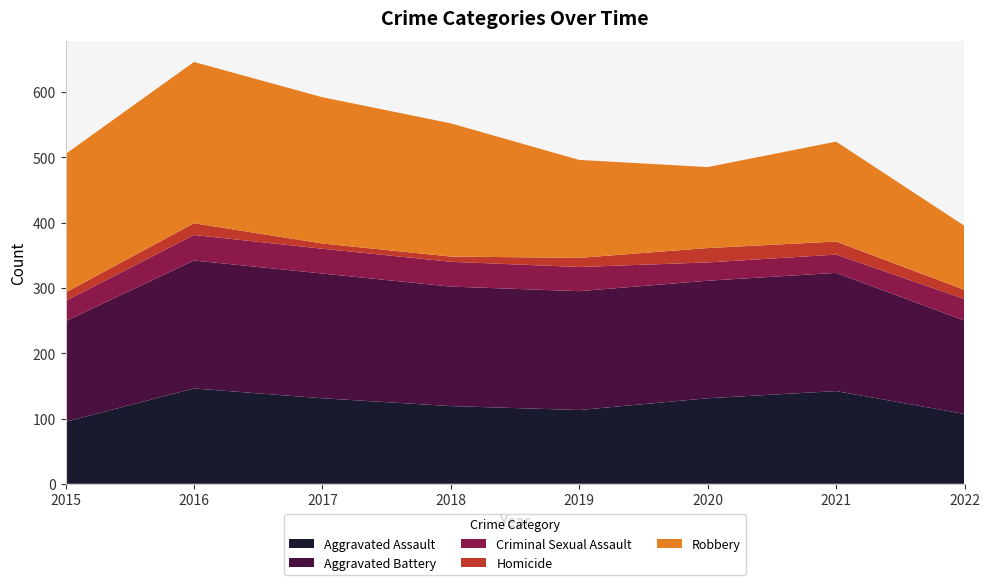

Reading left to right, list all the values displayed in this chart.

Aggravated Assault: 2015=95	2016=146	2017=131	2018=119	2019=113	2020=131	2021=142	2022=107
Aggravated Battery: 2015=154	2016=196	2017=191	2018=183	2019=182	2020=180	2021=181	2022=143
Criminal Sexual Assault: 2015=31	2016=39	2017=38	2018=38	2019=37	2020=28	2021=28	2022=33
Homicide: 2015=13	2016=18	2017=8	2018=8	2019=14	2020=22	2021=20	2022=14
Robbery: 2015=212	2016=247	2017=224	2018=204	2019=150	2020=124	2021=153	2022=98